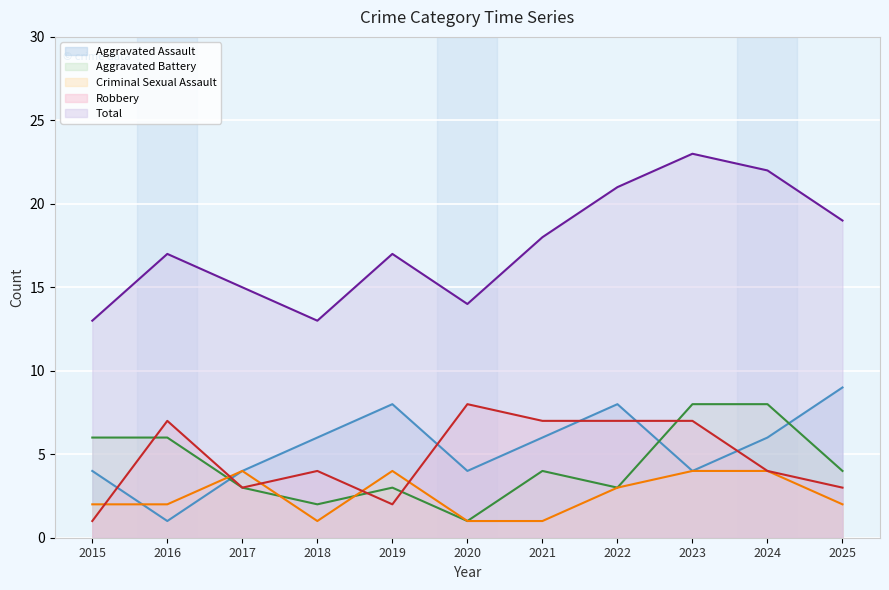

Where is Aggravated Battery nearest to the value 4?

2021